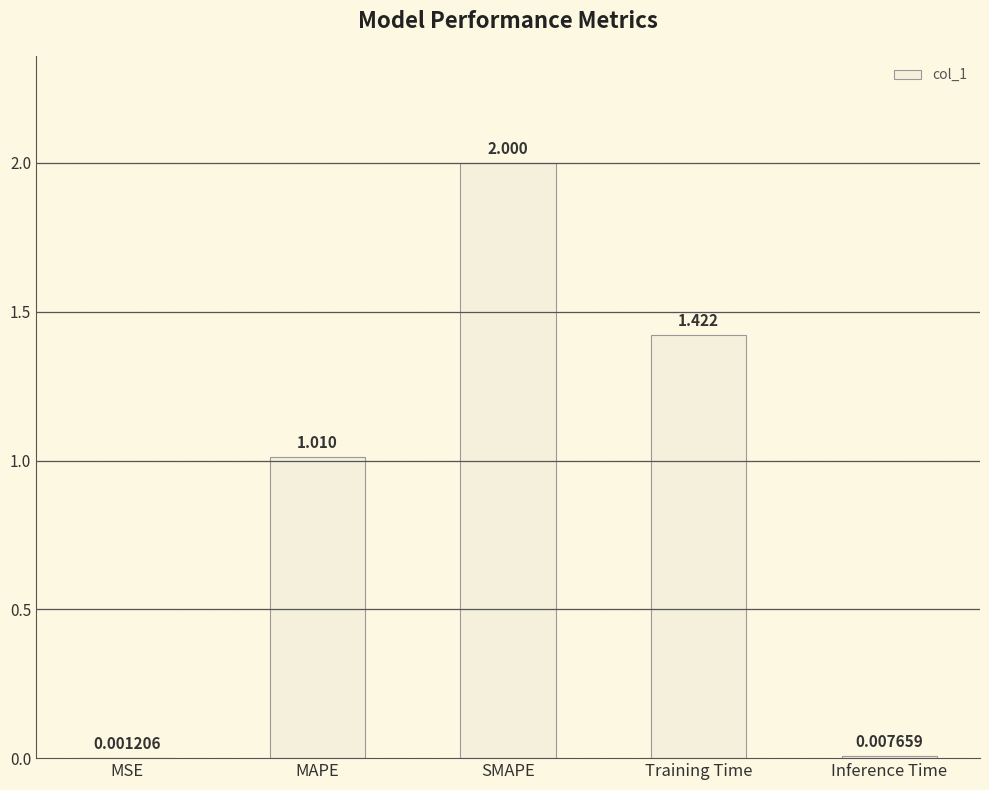

Which has a higher value, Training Time or MAPE?

Training Time